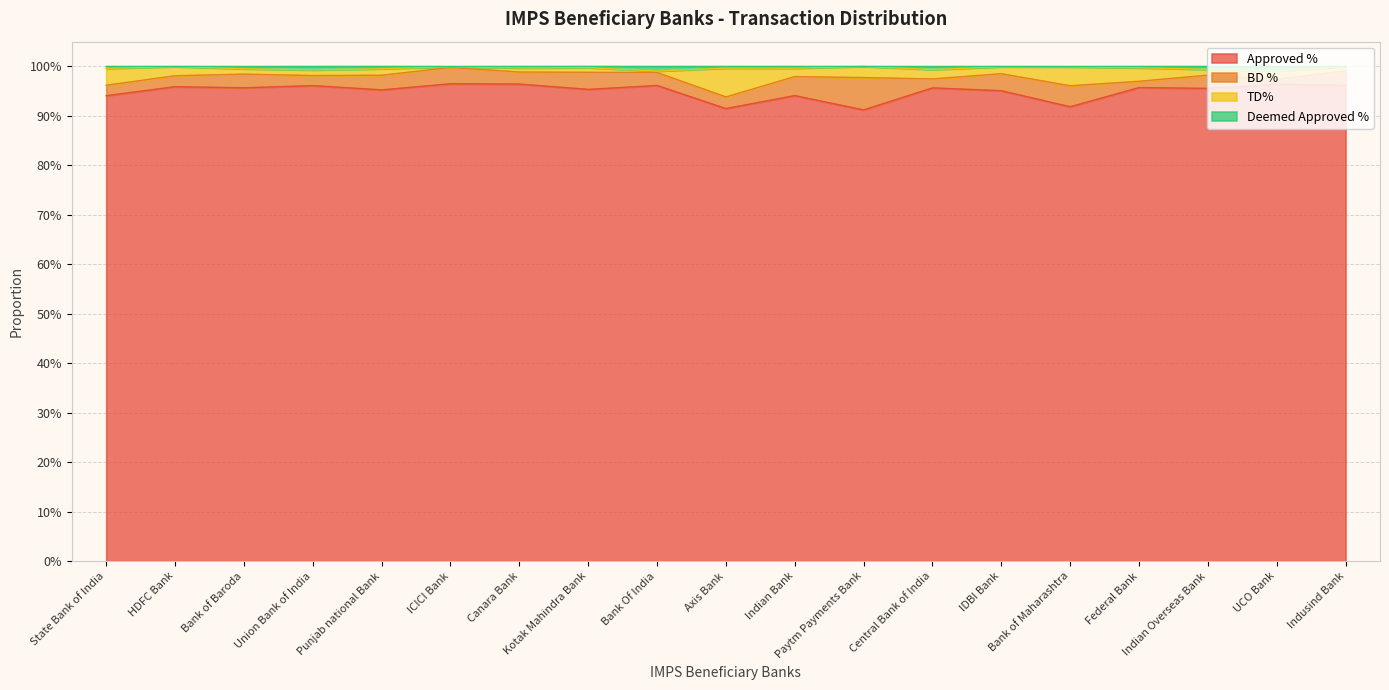

The value of Approved % at Central Bank of India is 1.6. True or false?

False